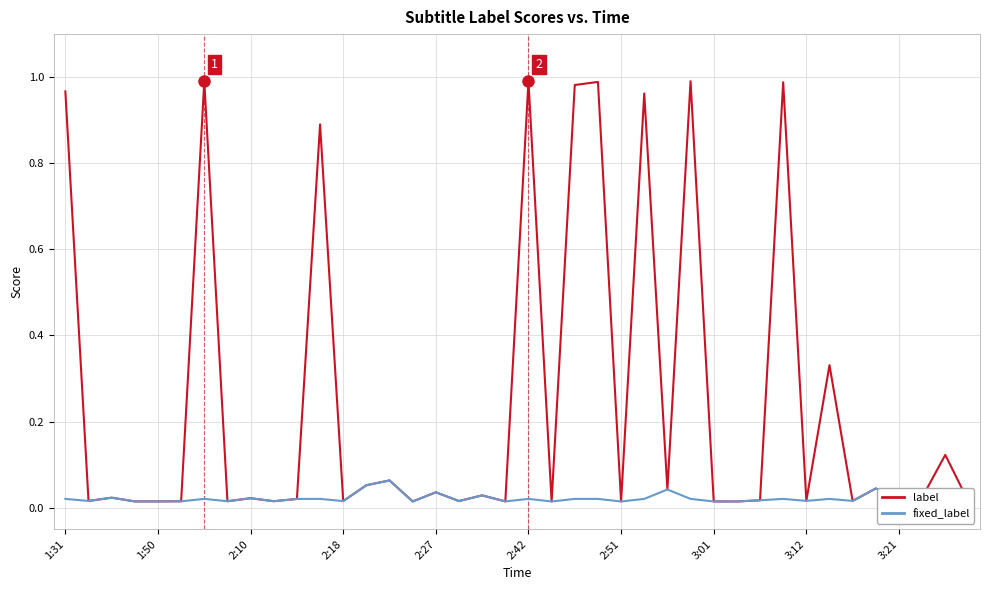

Rank the series by their maximum value, from highest to lowest.

label, fixed_label